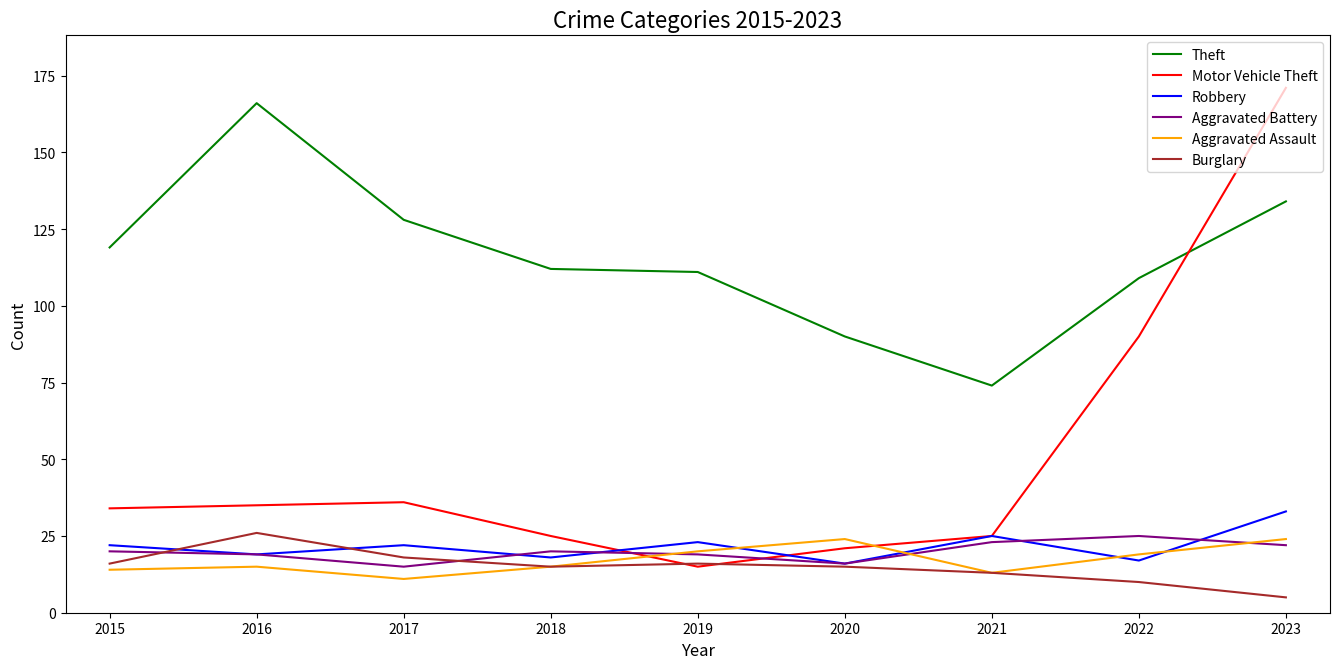

In Motor Vehicle Theft, how many points are higher than both neighbors (excluding endpoints)?

1